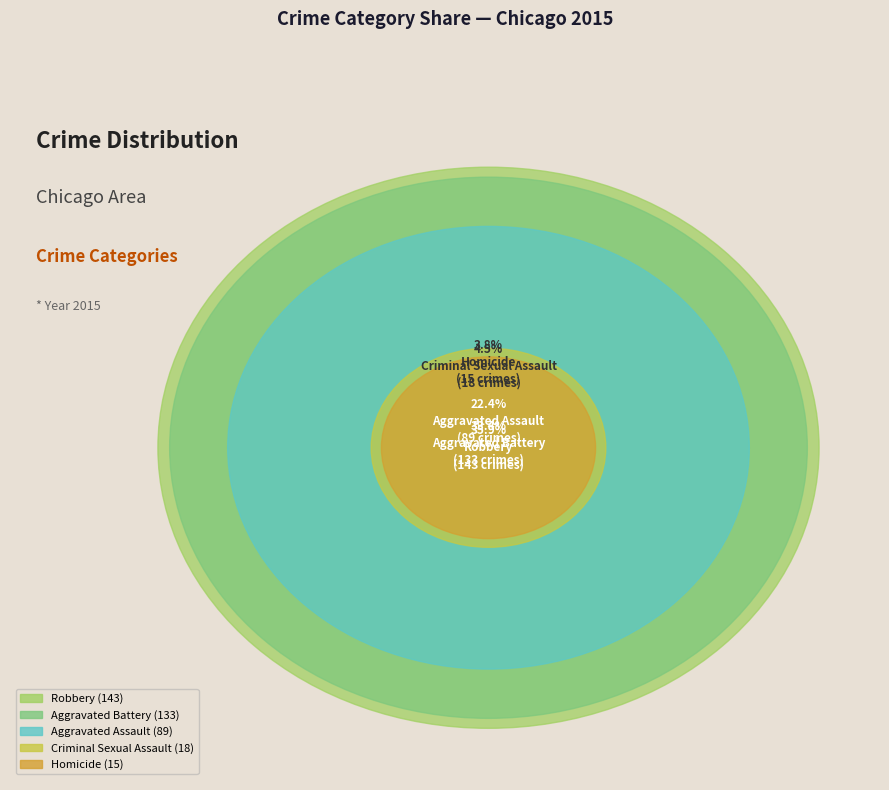

To the nearest percent, what portion does Aggravated Assault represent?

22%